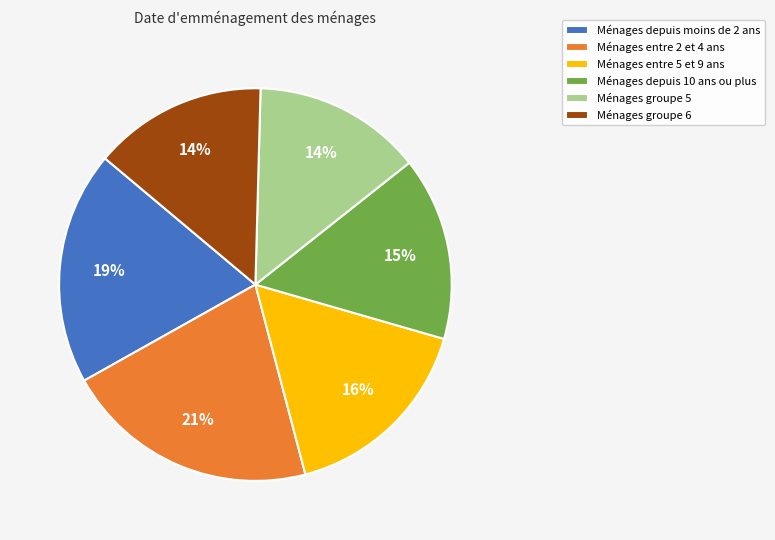

The Ménages depuis 10 ans ou plus slice represents 15% of the pie. True or false?

True